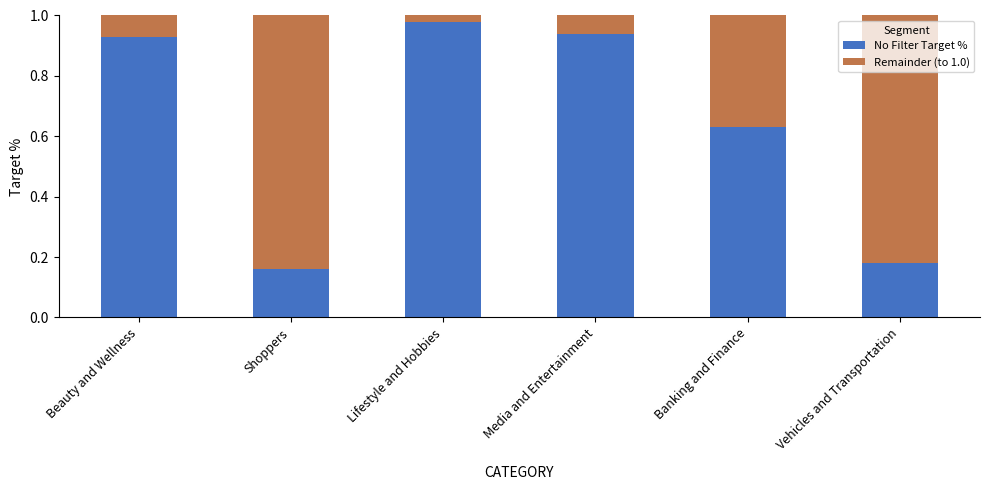

Is it true that No Filter Target % equals 0.3 at Shoppers?

False